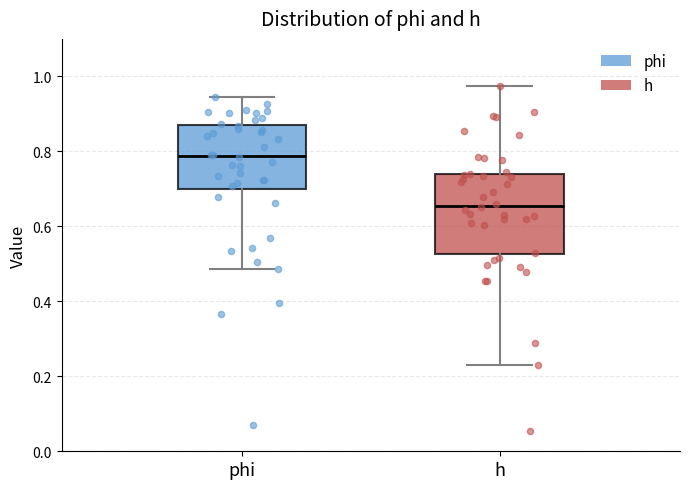

Reading left to right, transcribe this box plot: for each box, give where its median line is, the range the box spans, and where its two whiskers end, as read against the y-axis. The values are not printed on the chart, so give them approximately, as read against the axis.

phi: median 0.78, box 0.70 to 0.86, whiskers 0.48 to 0.94
h: median 0.66, box 0.52 to 0.74, whiskers 0.24 to 0.98